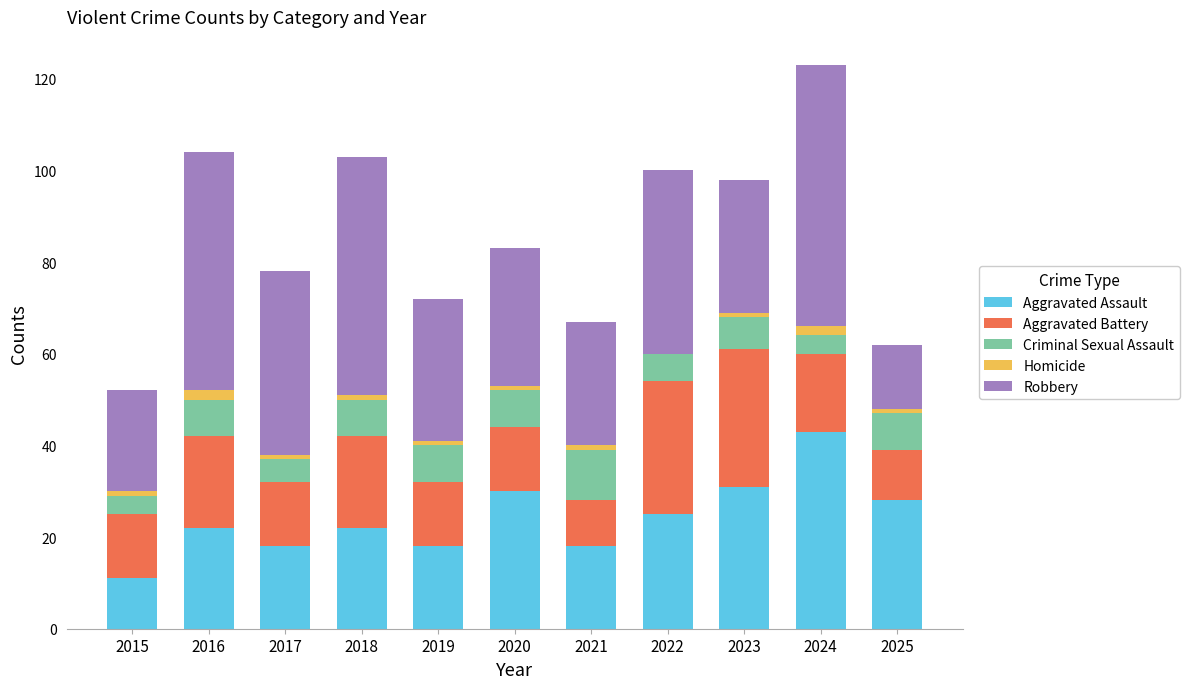

What is the highest value of the Aggravated Assault series?

43